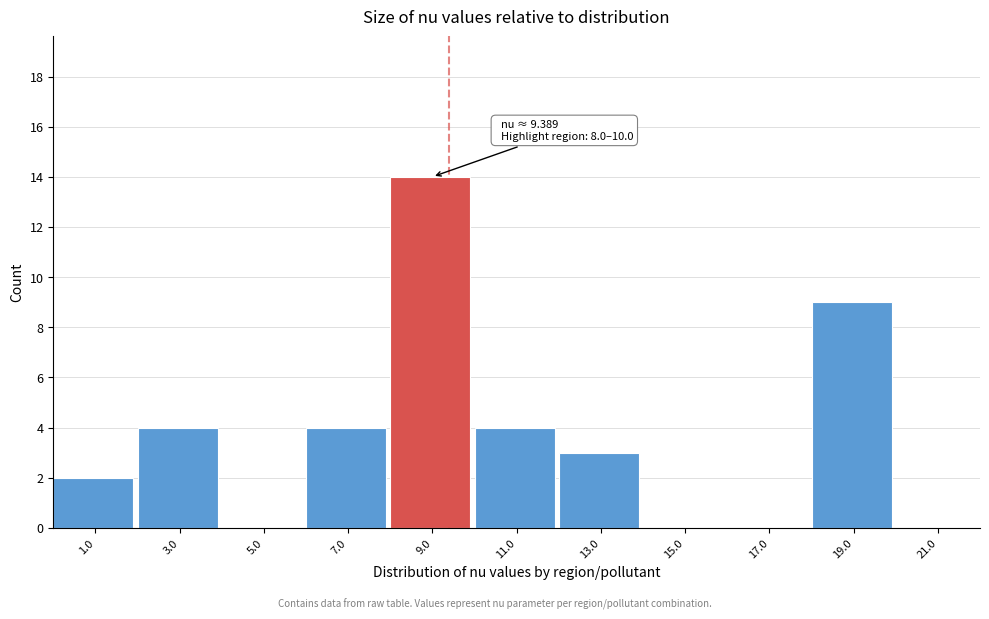

Which range on the x-axis has the tallest bar?

8 to 10